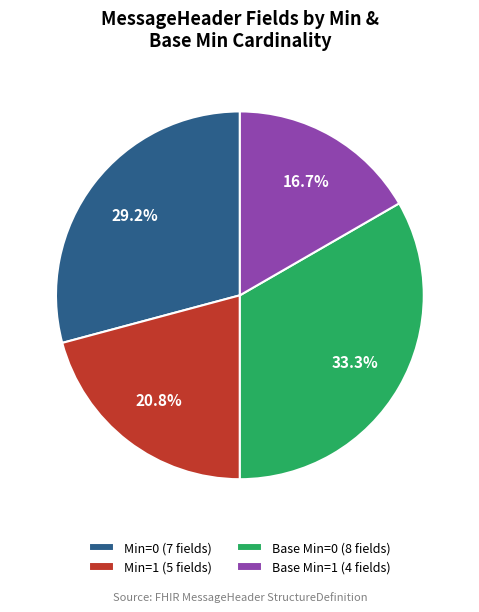

Which slice is the largest?

Base Min=0 (8 fields)